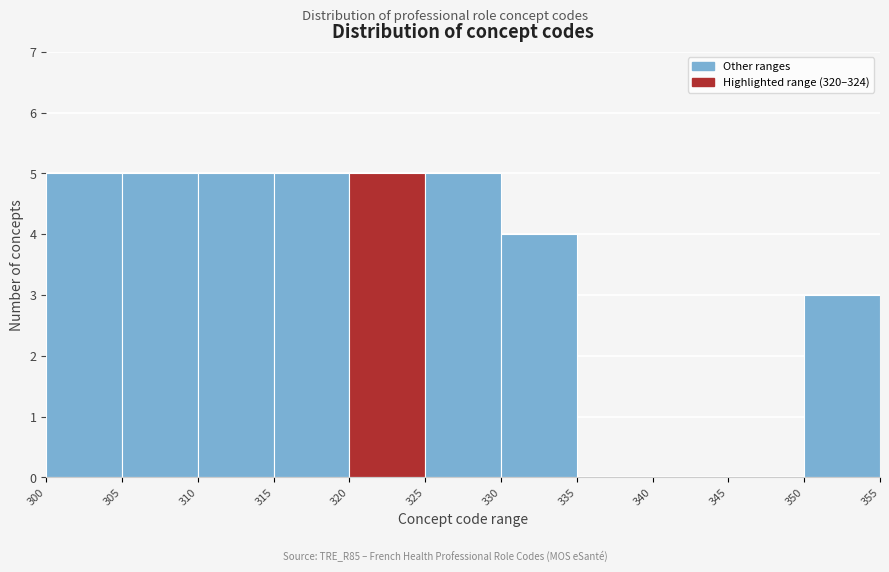

Reading left to right, list every bar in this chart as the range it spans on the x-axis followed by its height. The values are not printed on the chart, so give them approximately, as read against the axis.

300 to 305: 5
305 to 310: 5
310 to 315: 5
315 to 320: 5
320 to 325: 5
325 to 330: 5
330 to 335: 4
335 to 340: 0
340 to 345: 0
345 to 350: 0
350 to 355: 3